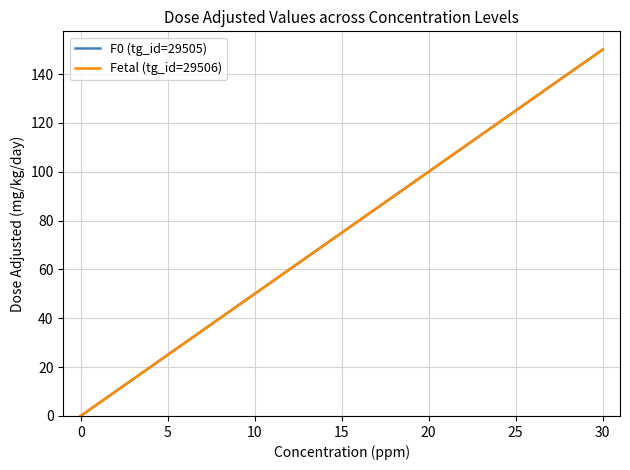

Which series changed the most between 5 and 20?

F0 (tg_id=29505)